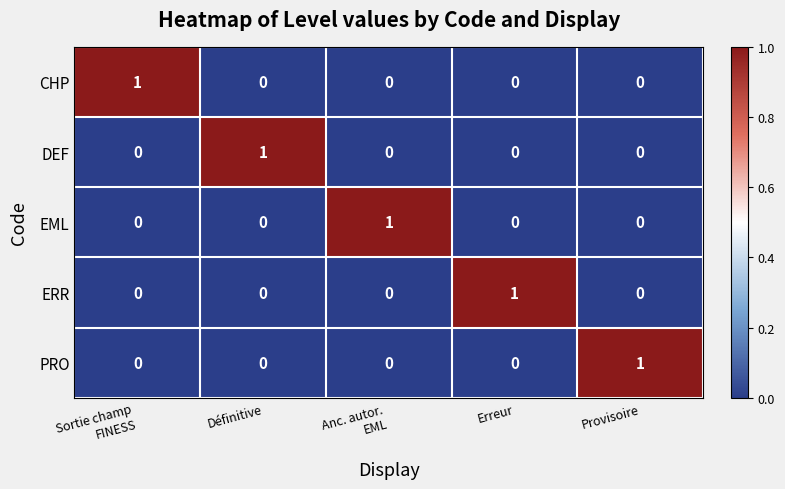

At how many categories does at least one series exceed 0?

5